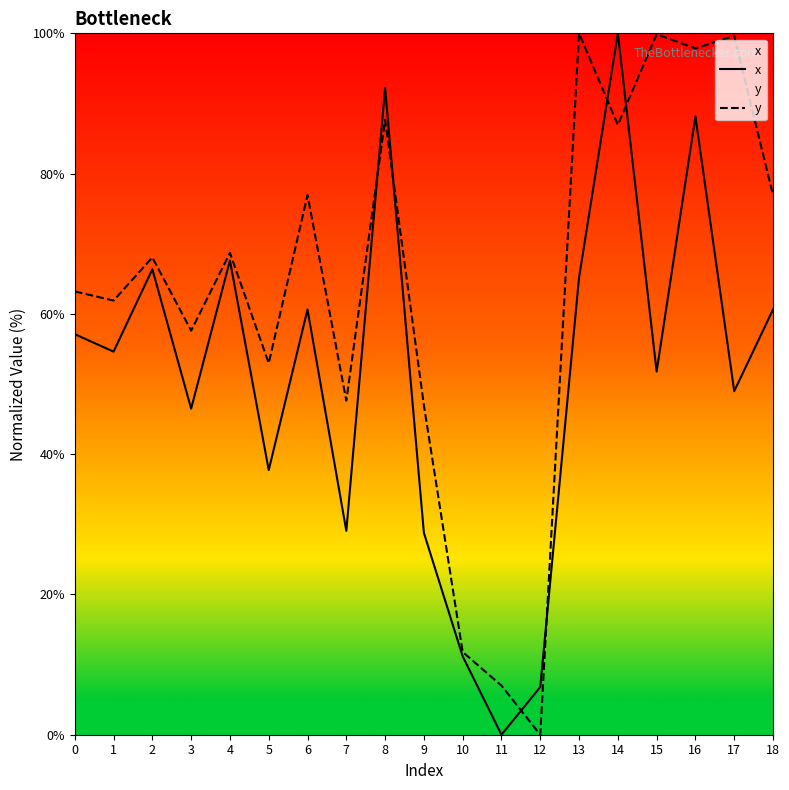

What is the value of the x point at the 5th from the left?

67.6